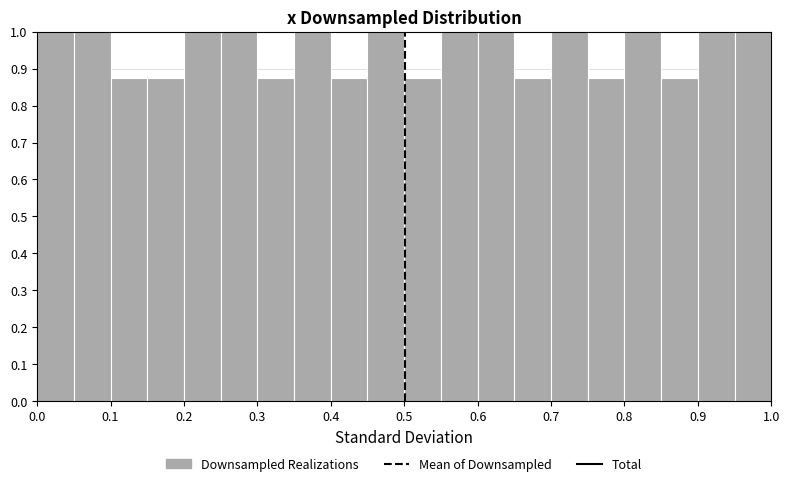

Reading left to right, transcribe this chart: for each bar, give the range it covers on the x-axis and its height. The values are not printed on the chart, so give them approximately, as read against the axis.

0.00 to 0.05: 1.00
0.05 to 0.10: 1.00
0.10 to 0.15: 0.88
0.15 to 0.20: 0.88
0.20 to 0.25: 1.00
0.25 to 0.30: 1.00
0.30 to 0.35: 0.88
0.35 to 0.40: 1.00
0.40 to 0.45: 0.88
0.45 to 0.50: 1.00
0.50 to 0.55: 0.88
0.55 to 0.60: 1.00
0.60 to 0.65: 1.00
0.65 to 0.70: 0.88
0.70 to 0.75: 1.00
0.75 to 0.80: 0.88
0.80 to 0.85: 1.00
0.85 to 0.90: 0.88
0.90 to 0.95: 1.00
0.95 to 1.00: 1.00